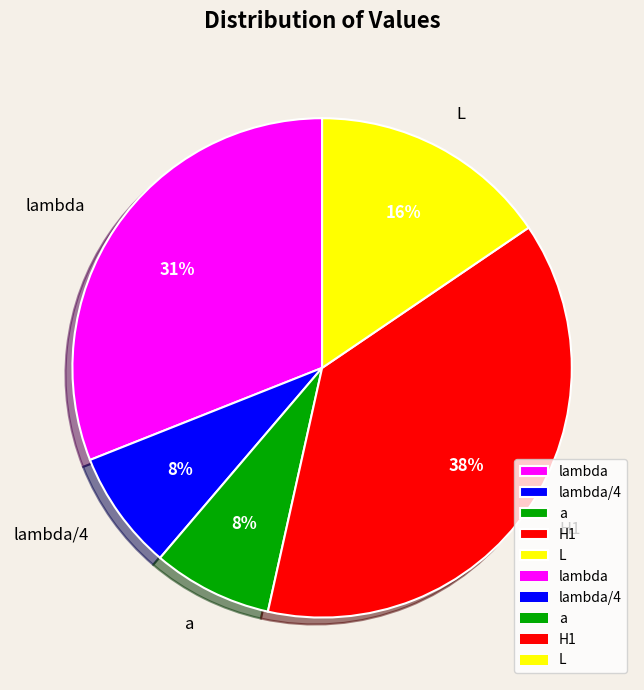

Do a and H1 together represent more than half of the pie?

No